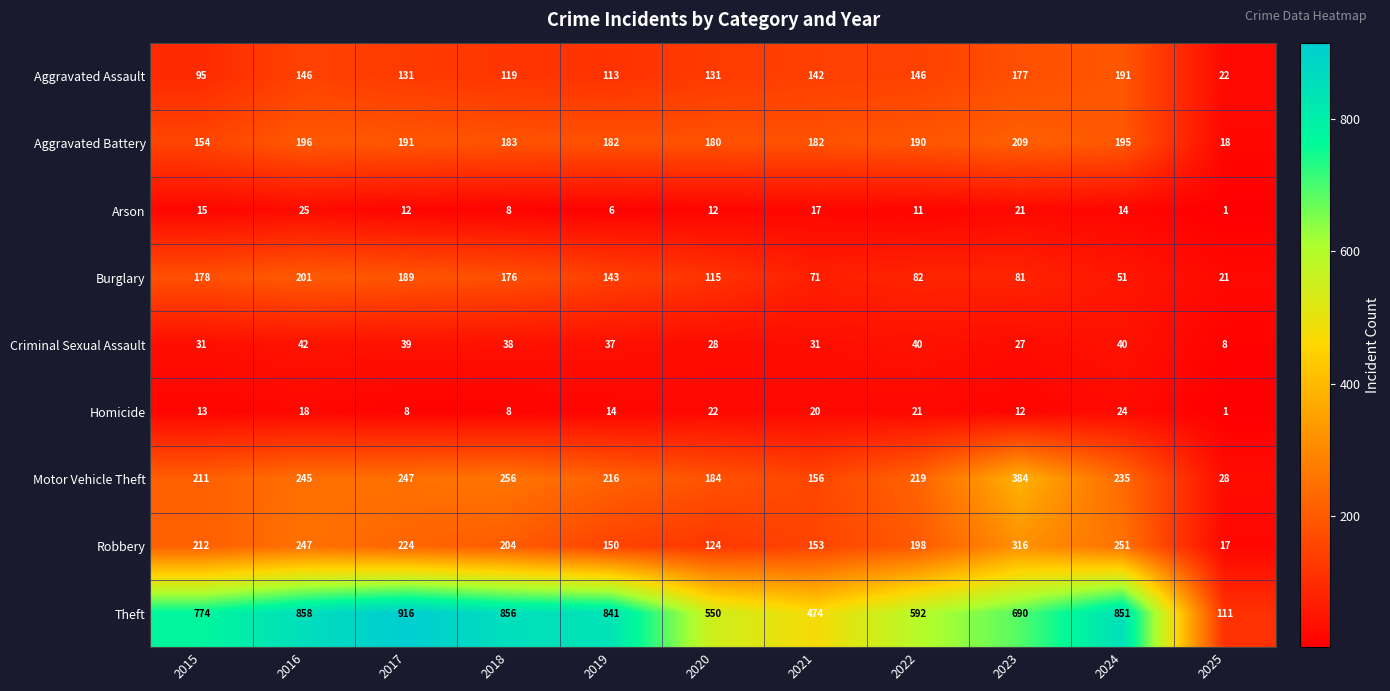

What is the average value of the Burglary series?

119